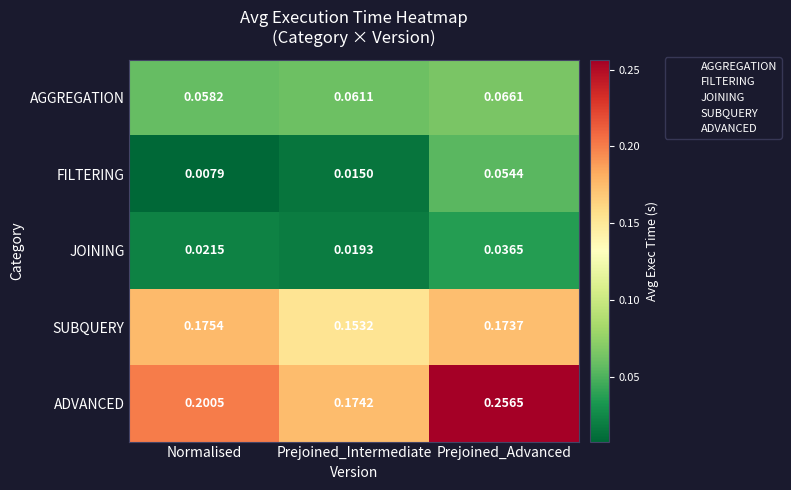

Rank the categories by JOINING value from highest to lowest.

Prejoined_Advanced, Normalised, Prejoined_Intermediate